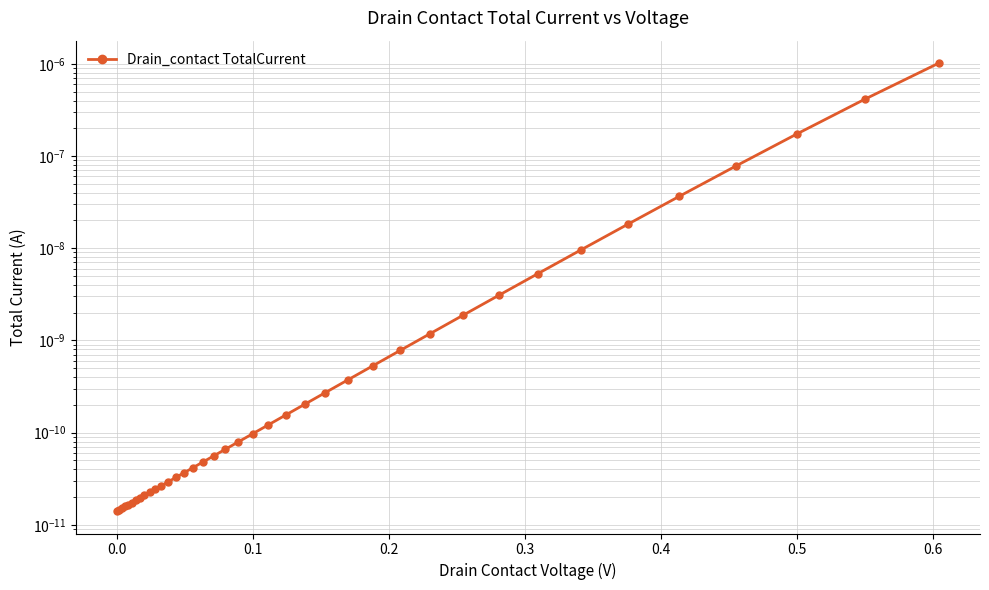

Does the chart display data point markers on the line(s)?

Yes